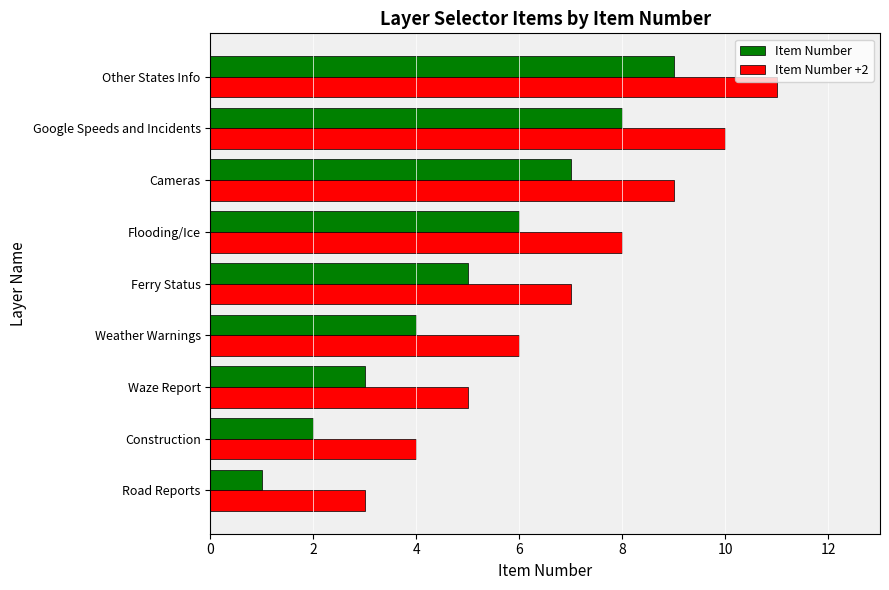

What is the difference between the maximum and minimum values in the Item Number series?

8